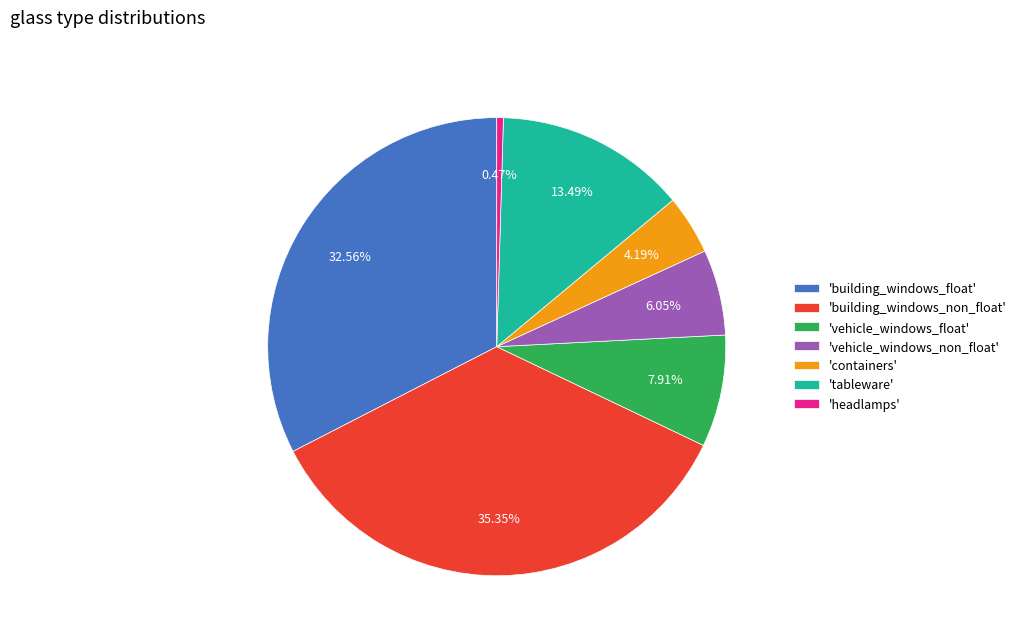

What is the largest slice in the pie chart?

'building_windows_non_float'